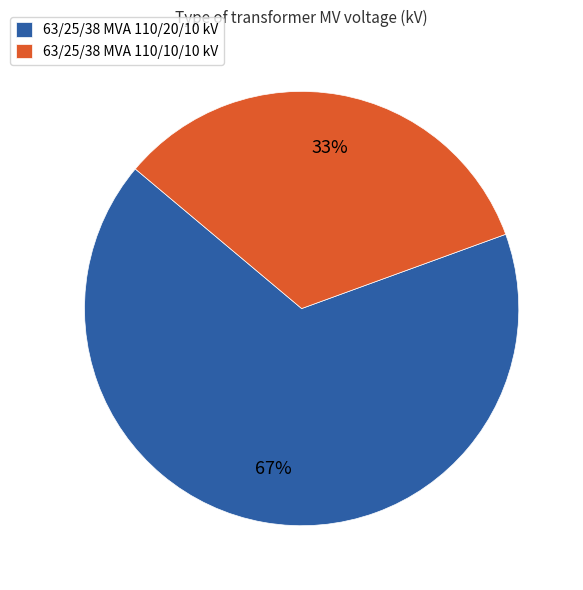

To the nearest percent, what percentage of the pie is 63/25/38 MVA 110/10/10 kV?

33%